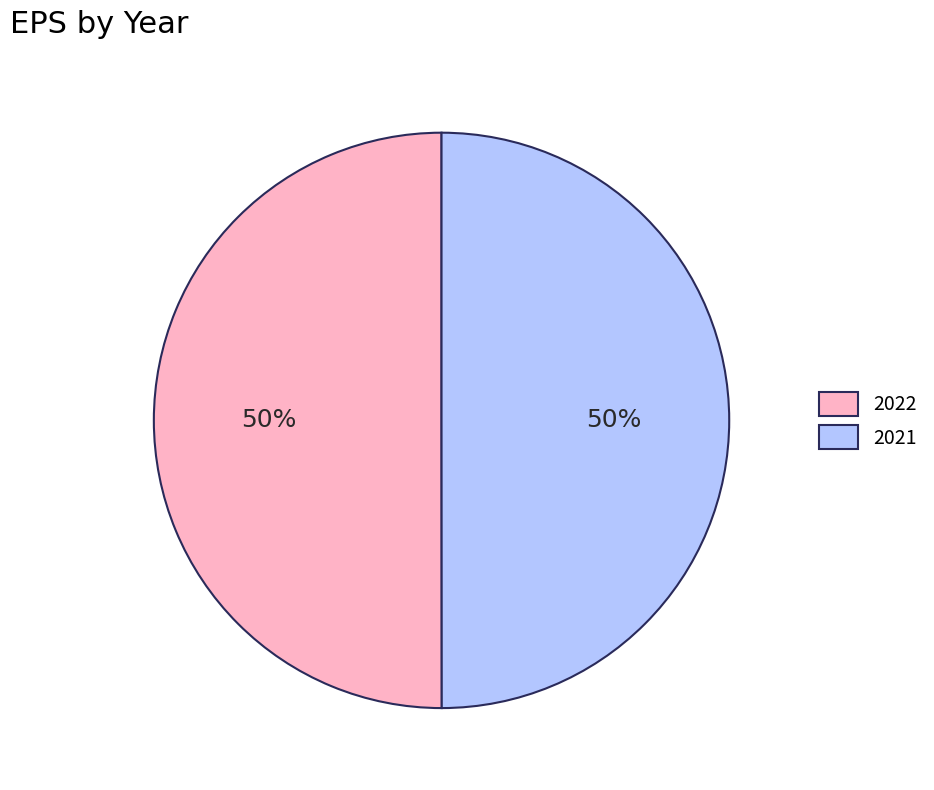

What is the ratio of the value at 2021 to the value at 2022?

1.0